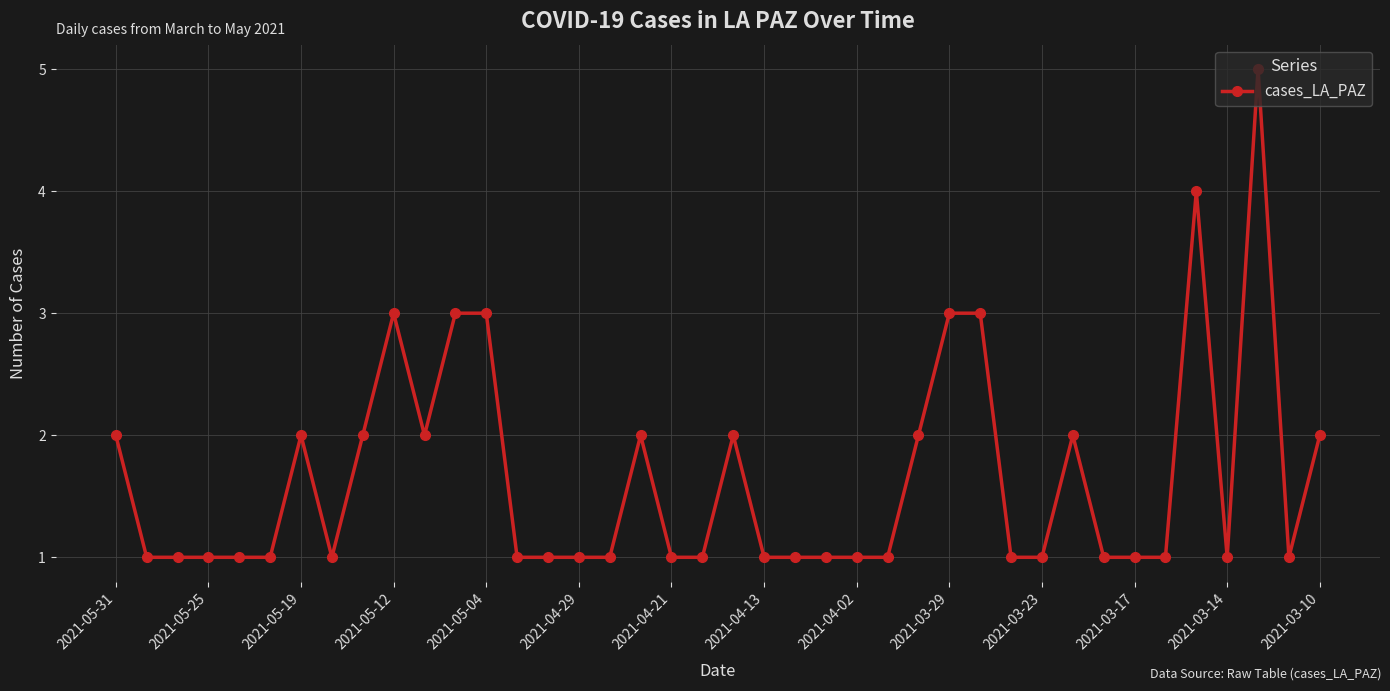

What is the difference between the second highest and second lowest values?

3